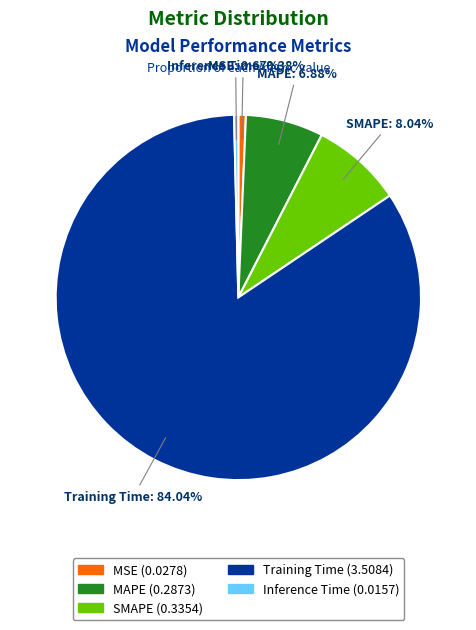

What is the largest slice in the pie chart?

Training Time